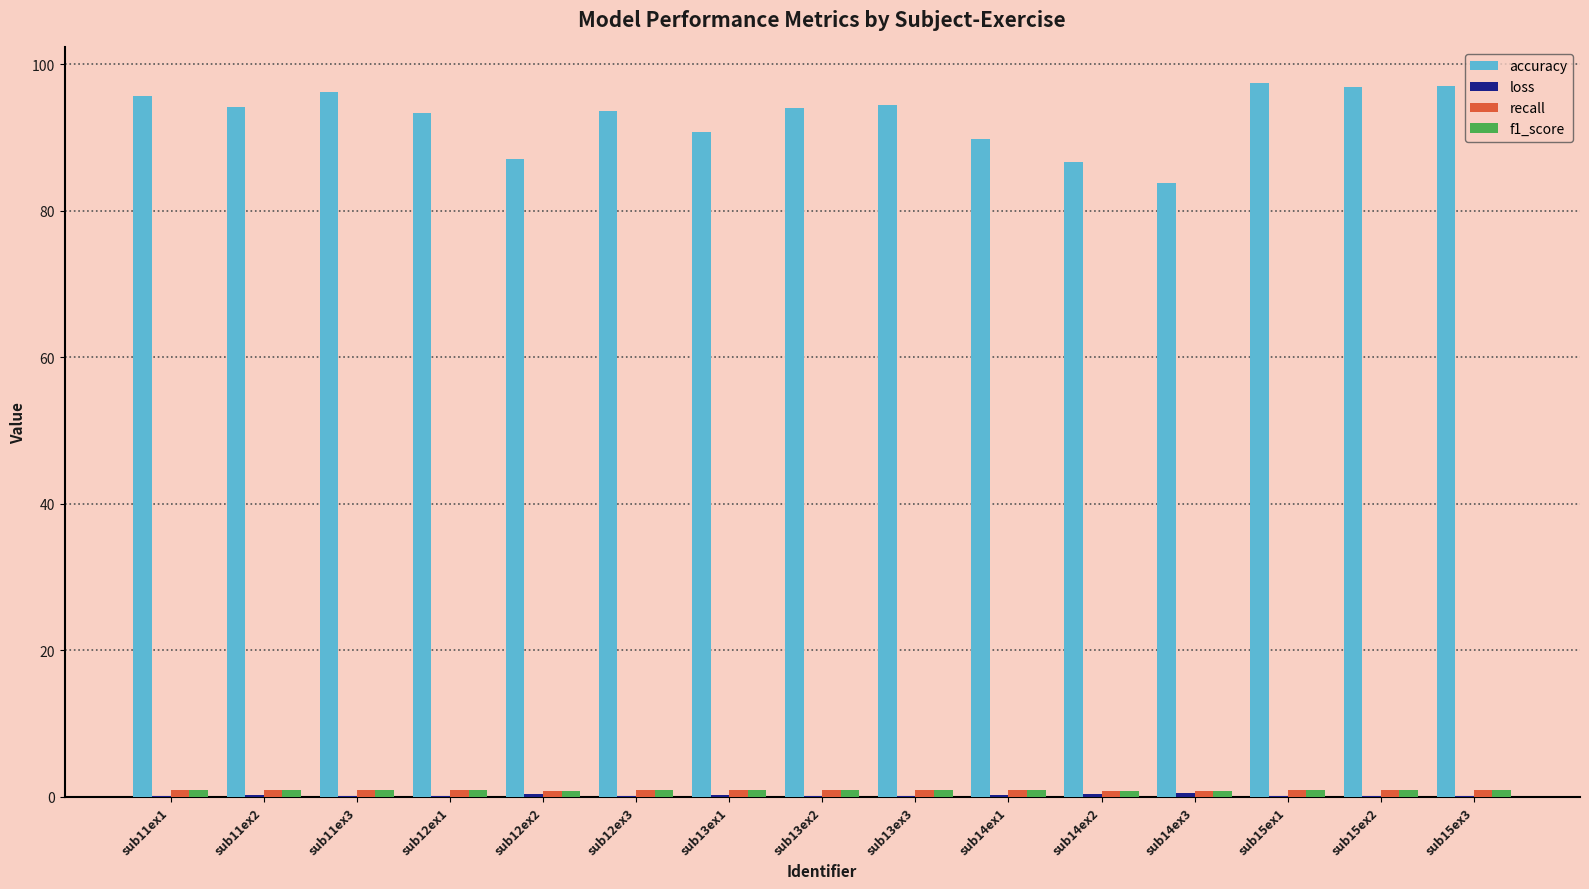

Is it true that accuracy equals 93.6 at sub12ex3?

True